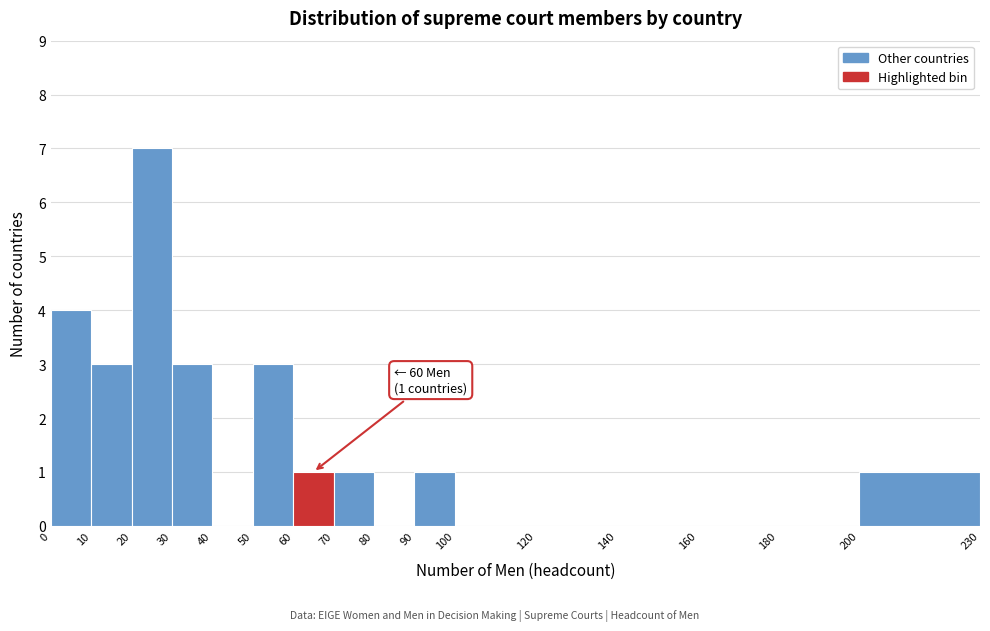

Over which range of the x-axis is the bar tallest?

20 to 30